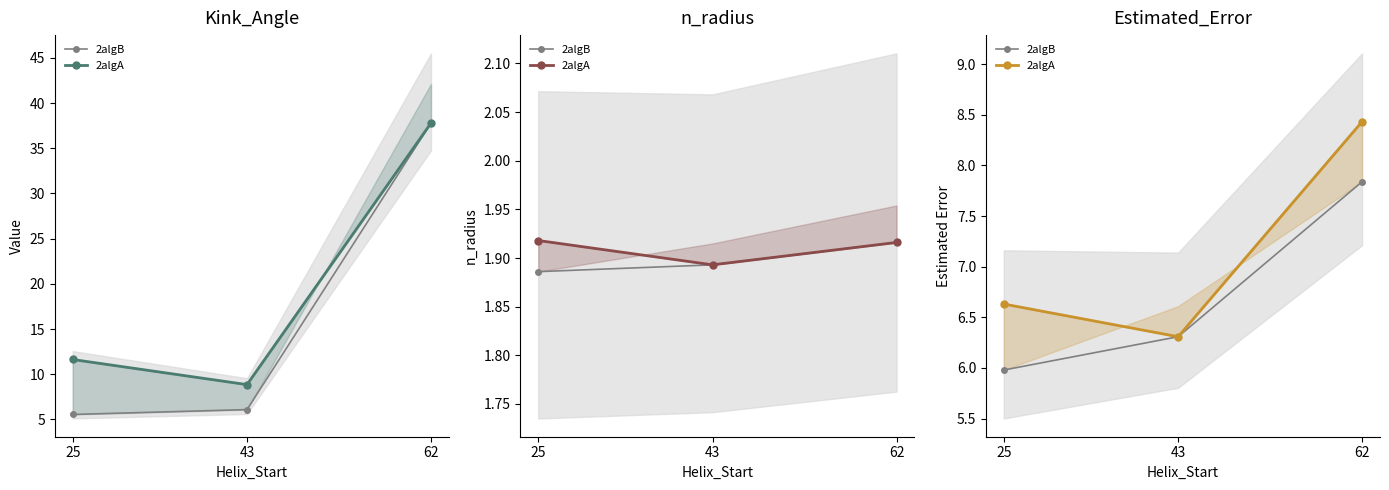

Does the chart have visible grid lines?

No